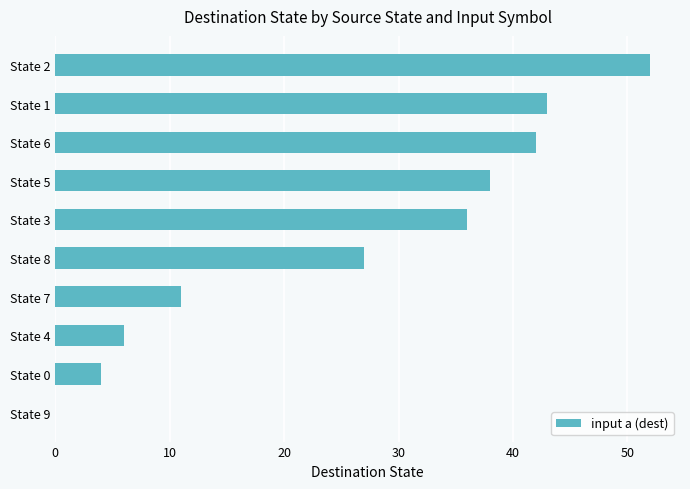

What is the maximum value shown in the chart?

52